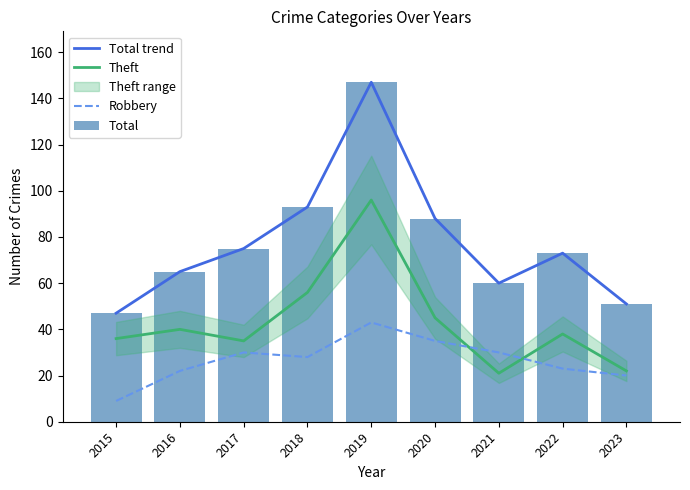

What is the difference between the highest and lowest values at 2016?

43